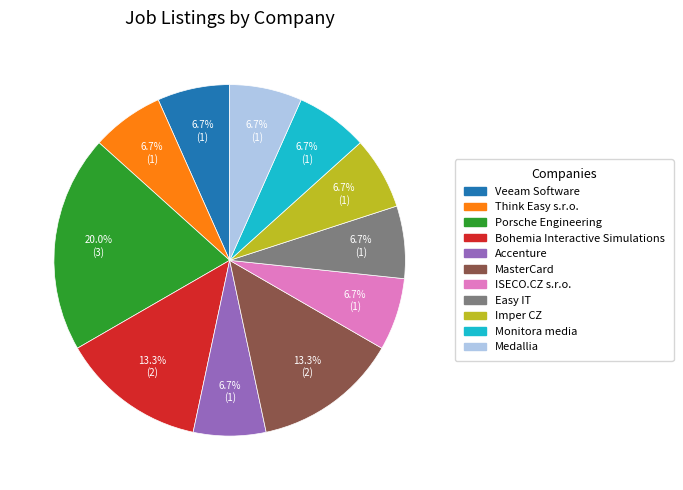

Approximately how many times larger is the value at Think Easy s.r.o. compared to MasterCard?

0.5